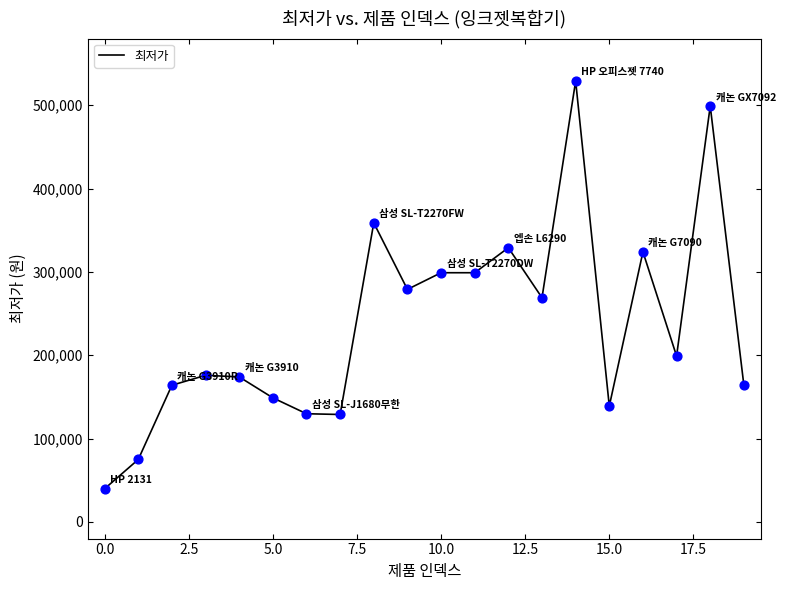

What is the difference between the maximum and minimum values?

489200